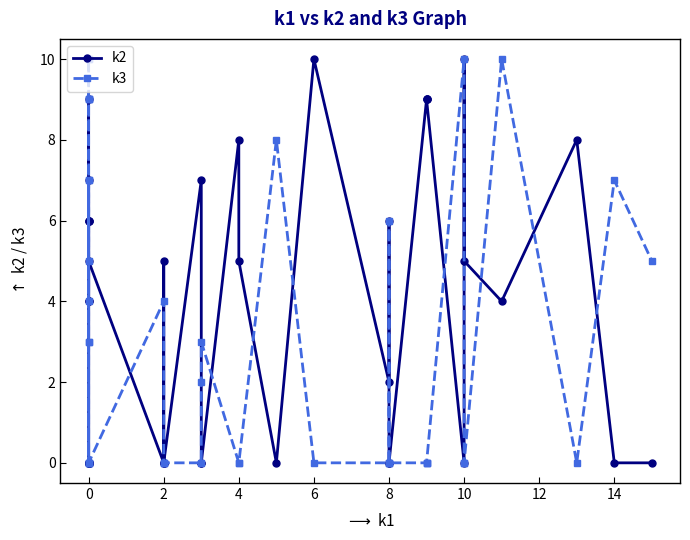

Reading left to right, transcribe all the data shown in this chart.

k2: 0	0	6	0	9	6	0	0	0	0	6	7	4	4	5	0	5	0	0	7	0	0	8	5	0	10	2	6	0	0	9	9	9	0	10	5	4	8	0	0
k3: 0	7	5	7	3	0	4	10	10	9	9	9	3	0	0	4	0	0	0	0	2	3	0	0	8	0	0	6	0	0	0	0	0	10	0	0	10	0	7	5